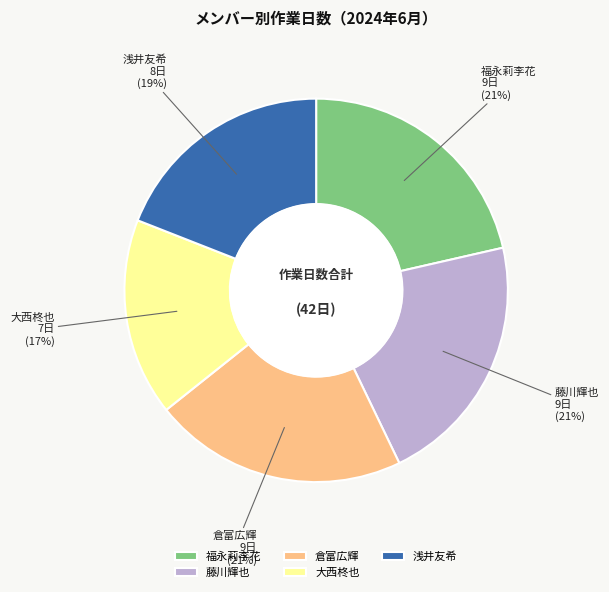

What percentage is the 大西柊也 slice, to the nearest percent?

17%